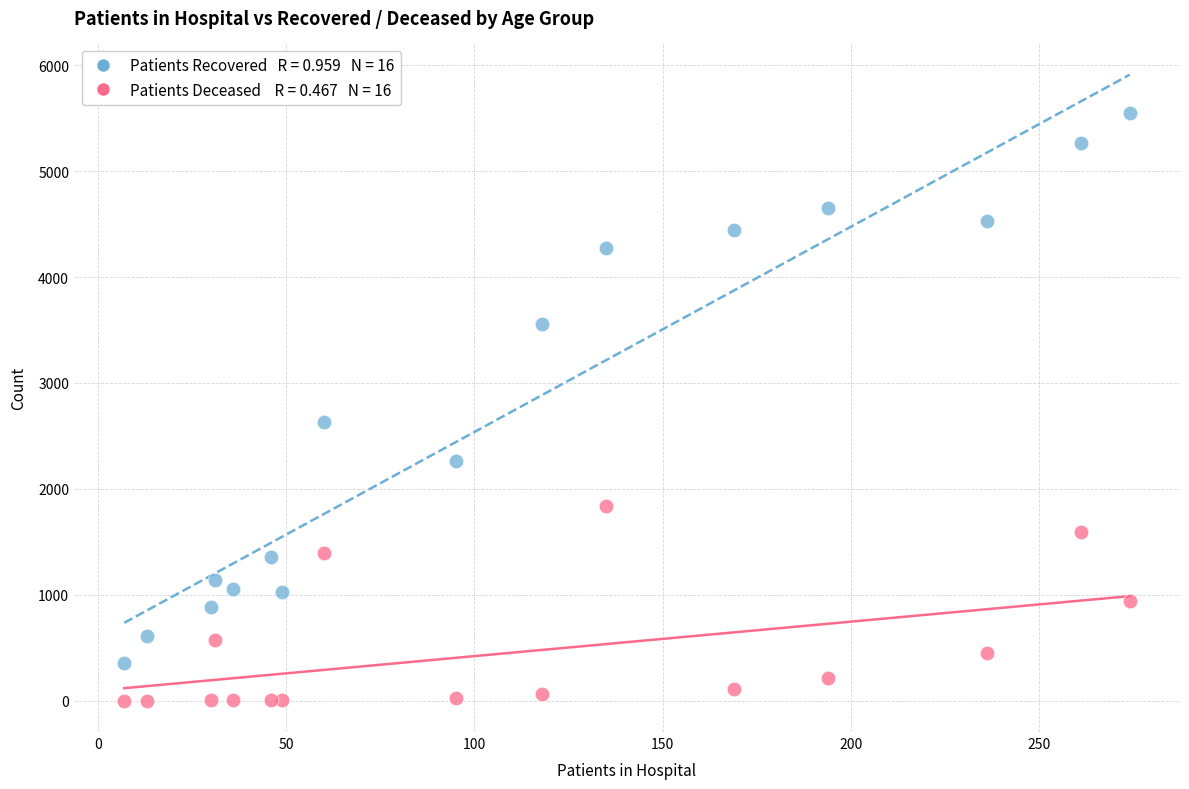

Across all data points, what is the range of Y values (max minus min)?

5550